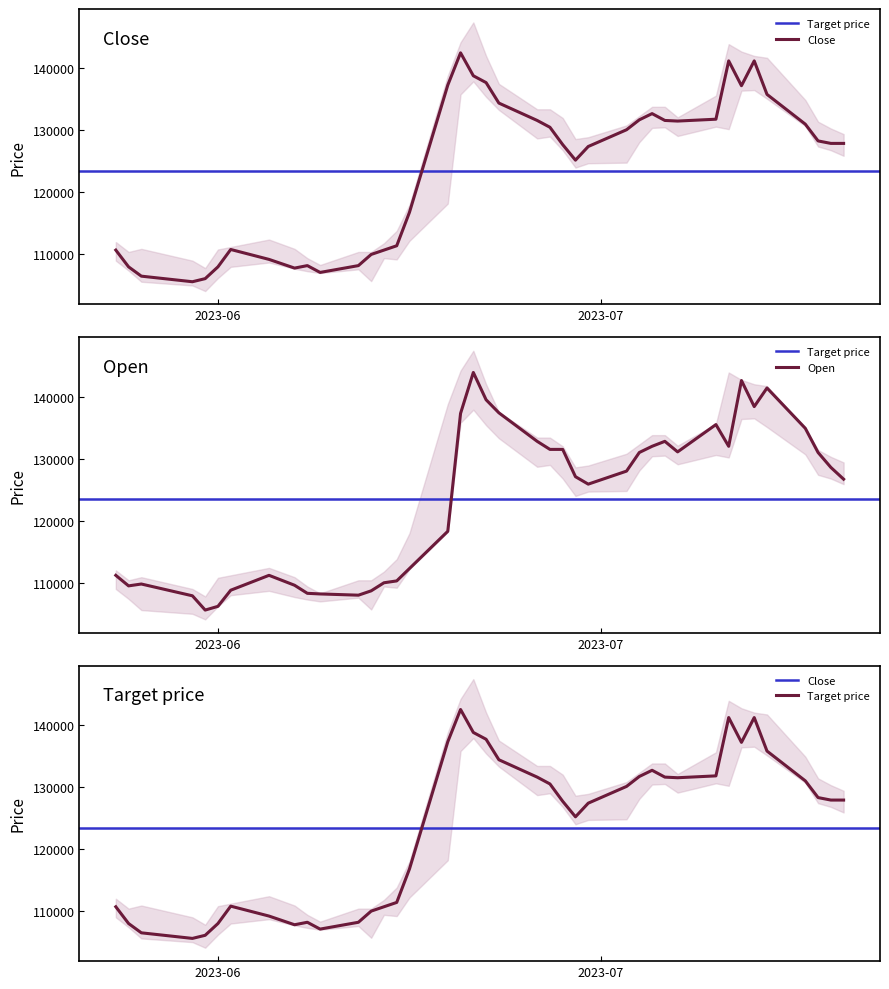

What is the value of the Close point at the 1st from the left?

110700